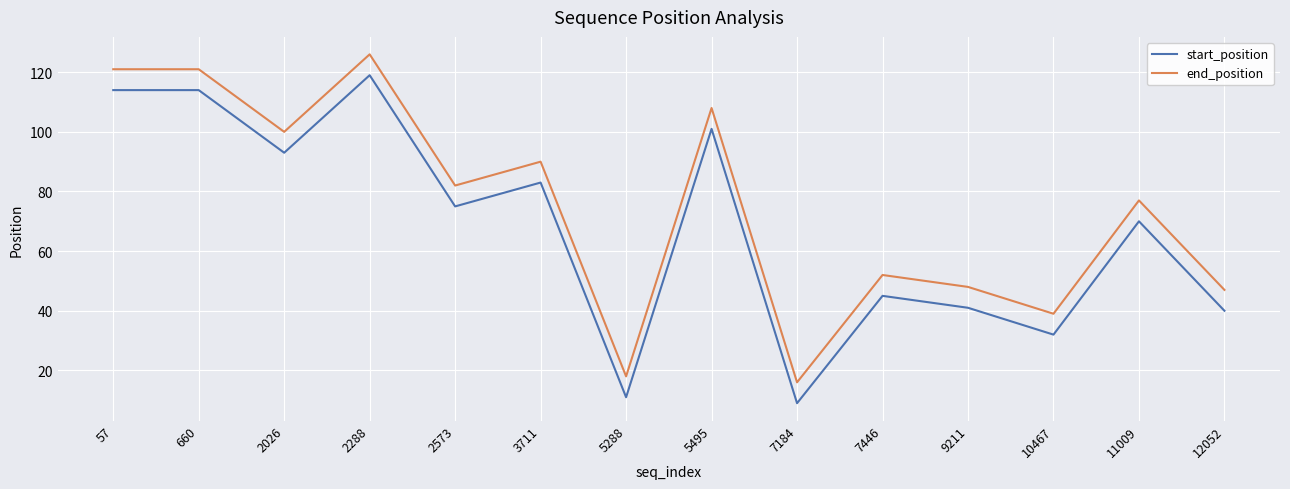

In end_position, how many points are lower than both neighbors (excluding endpoints)?

5